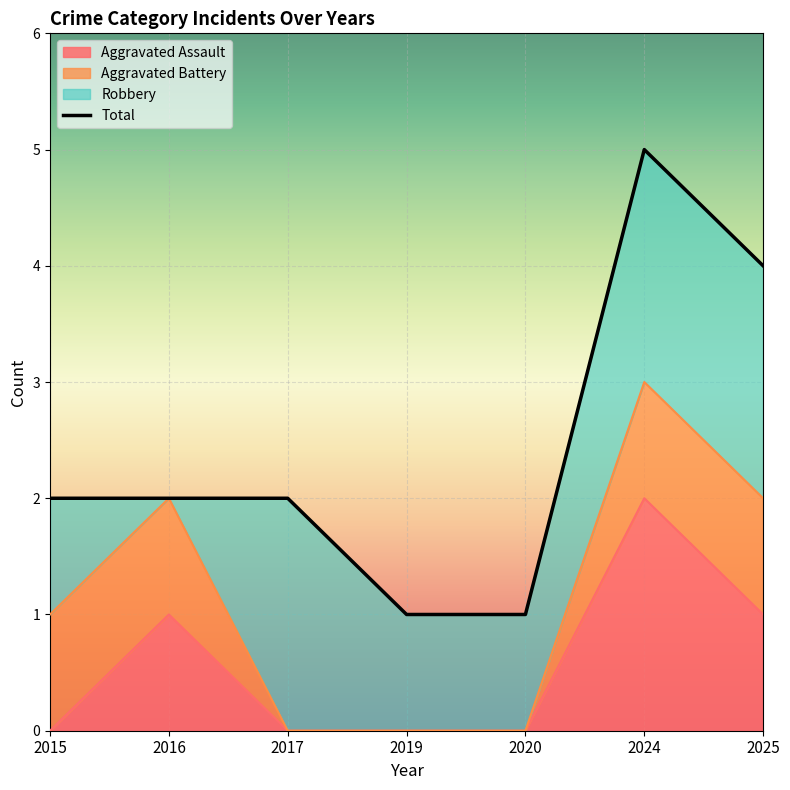

The Aggravated Assault series shows 0 at 2020. True or false?

True